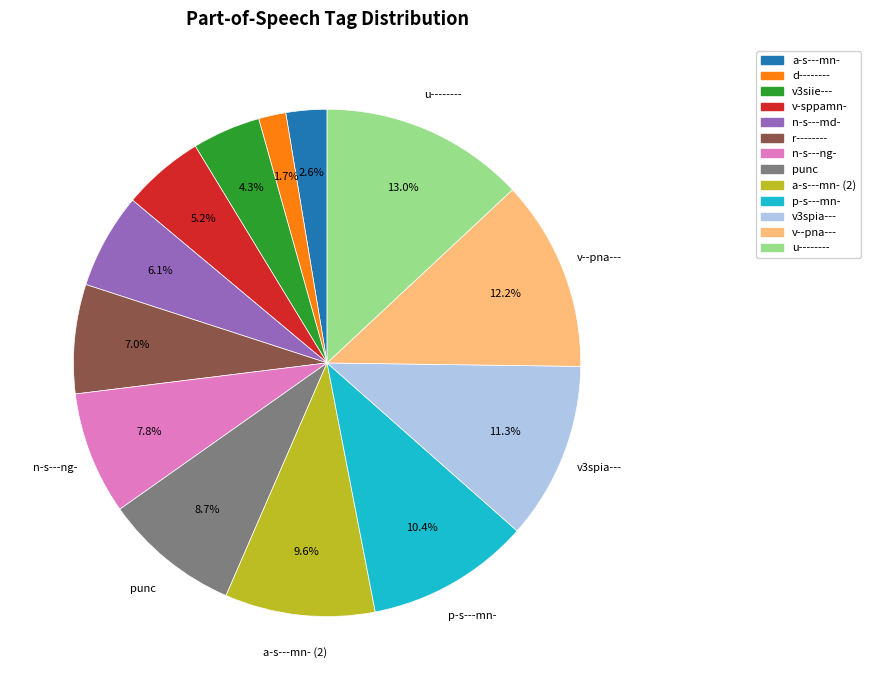

Is there any slice that represents more than half of the pie?

No